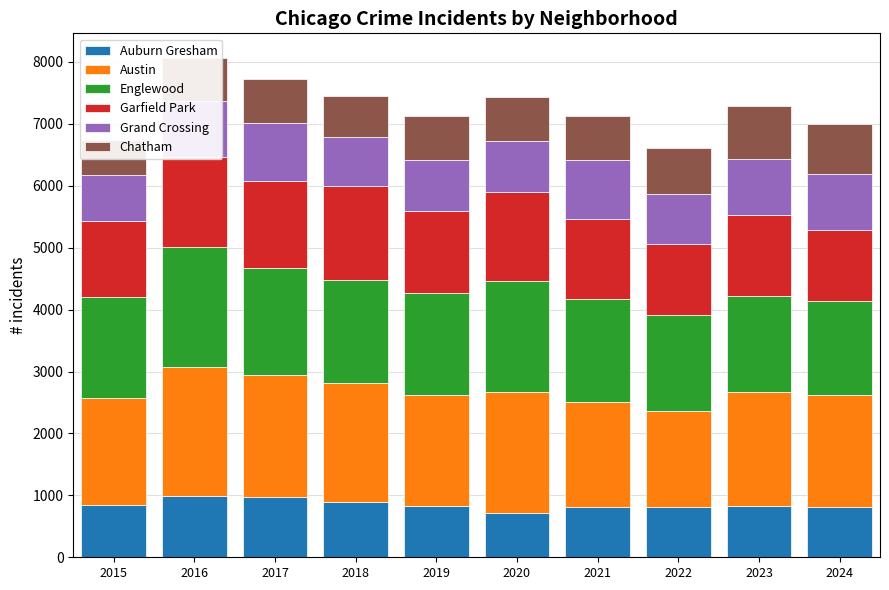

Where is Grand Crossing nearest to the value 847?

2020